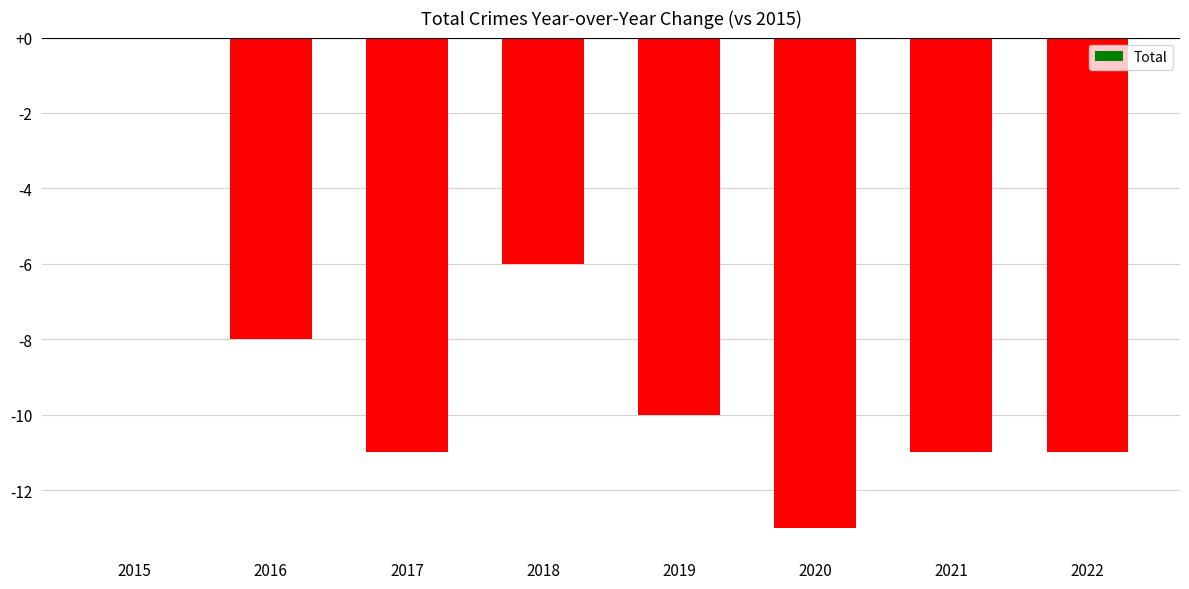

Reading left to right, extract all data points from this chart.

2015=0	2016=-8	2017=-11	2018=-6	2019=-10	2020=-13	2021=-11	2022=-11